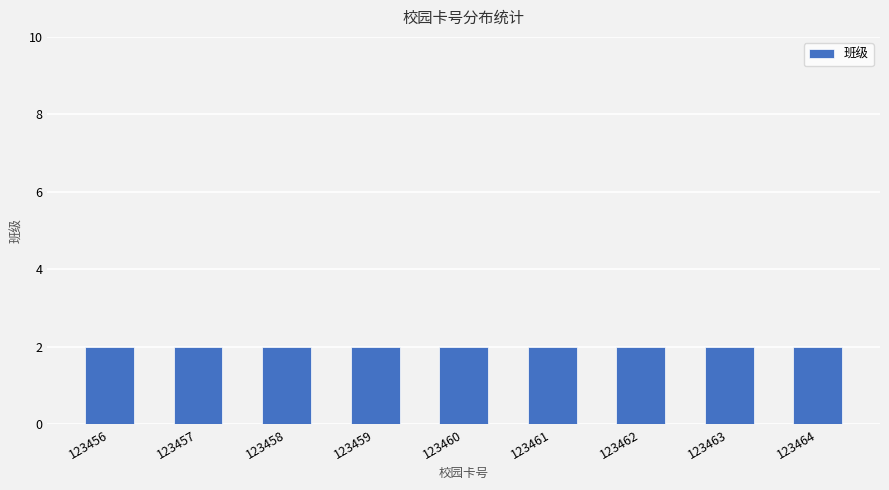

At which category is the sum across all series the highest?

123456